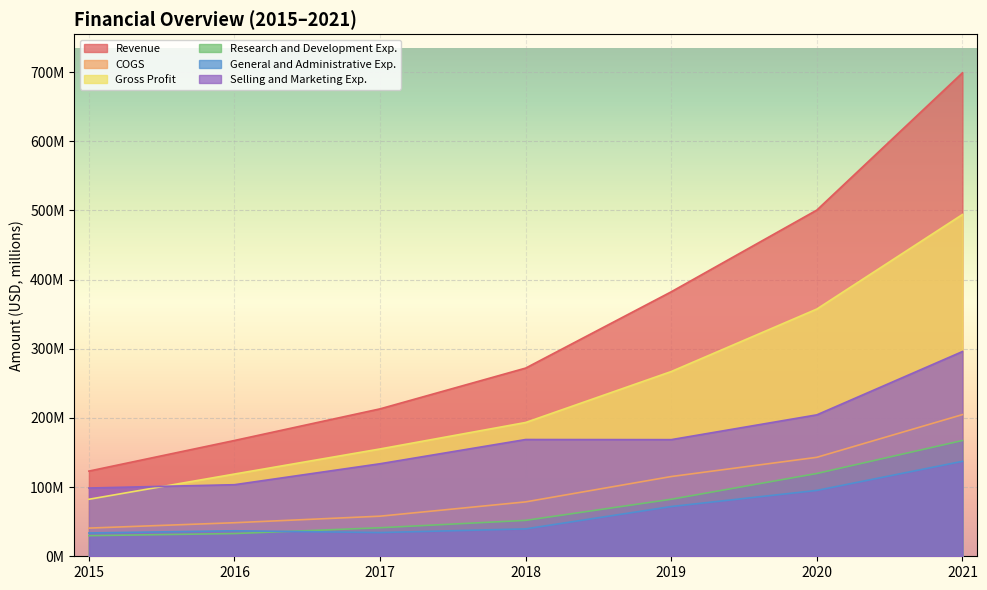

Reading right to left, transcribe all the data shown in this chart.

Revenue: 2021=698977000	2020=500569000	2019=382421000	2018=272098000	2017=213159000	2016=167426000	2015=123158000
COGS: 2021=204832000	2020=143095000	2019=115299000	2018=78649000	2017=57977000	2016=48513000	2015=40745000
Gross Profit: 2021=494145000	2020=357474000	2019=267122000	2018=193449000	2017=155182000	2016=118913000	2015=82413000
Research and Development Exp.: 2021=167391000	2020=119710000	2019=82442000	2018=51909000	2017=41264000	2016=32848000	2015=29787000
General and Administrative Exp.: 2021=137301000	2020=95242000	2019=71918000	2018=39603000	2017=34286000	2016=36875000	2015=33683000
Selling and Marketing Exp.: 2021=296006000	2020=204490000	2019=168634000	2018=168817000	2017=133794000	2016=103483000	2015=98686000